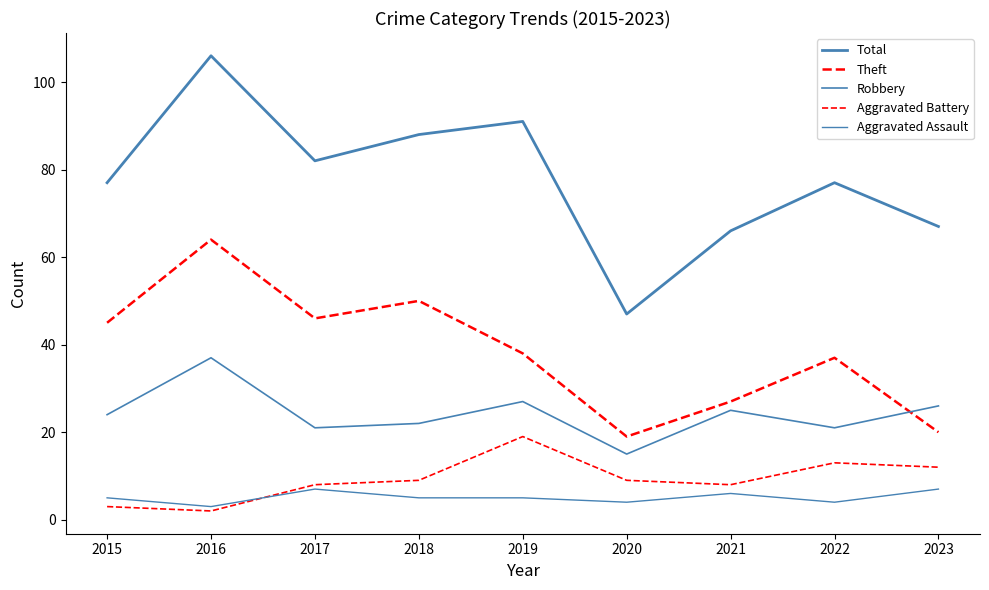

Is this an area chart (filled region under the line)?

No